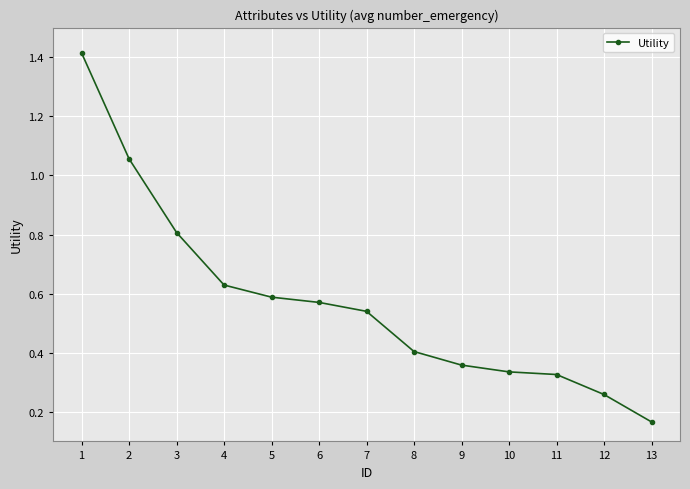

What is the sum of the values at 9 and 8?

0.8